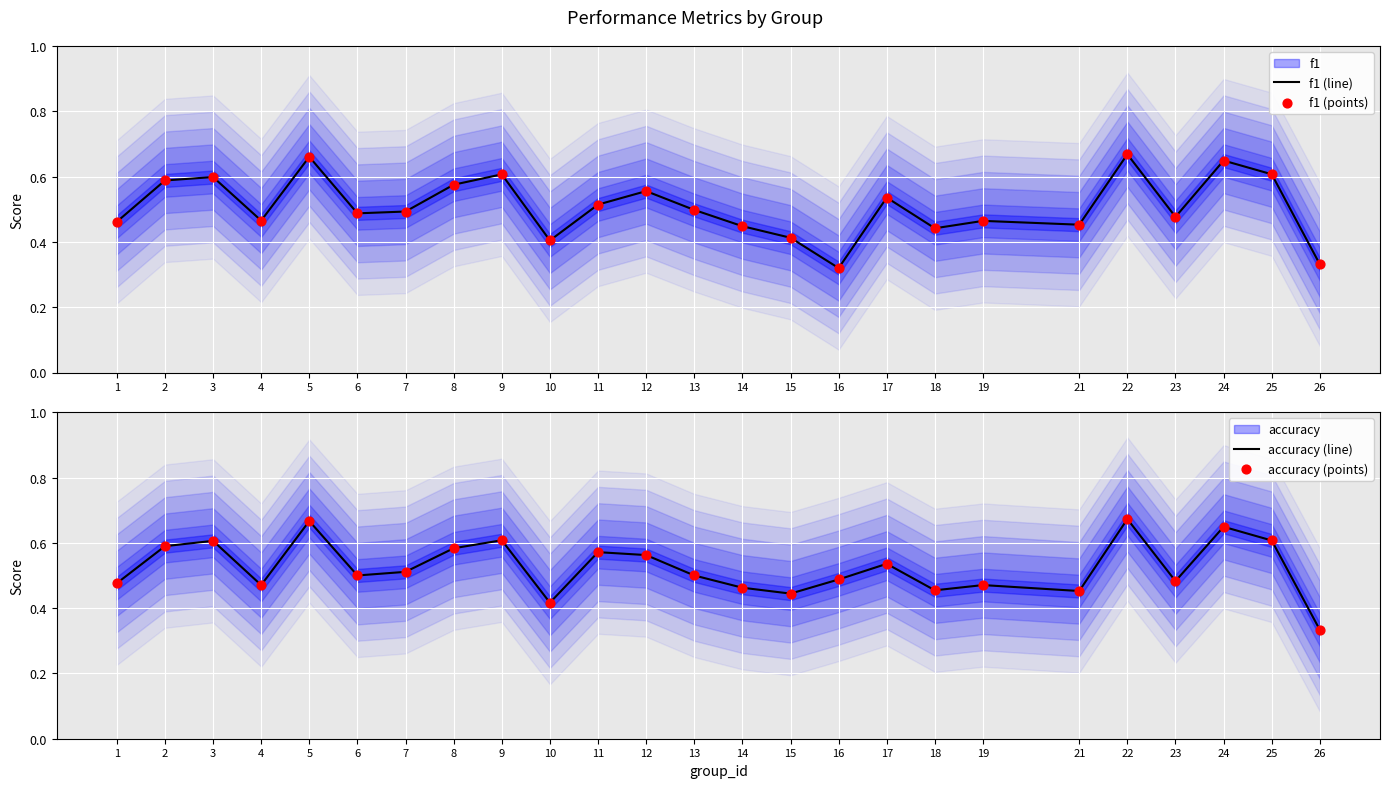

Which series contains the highest Y value?

accuracy (line)